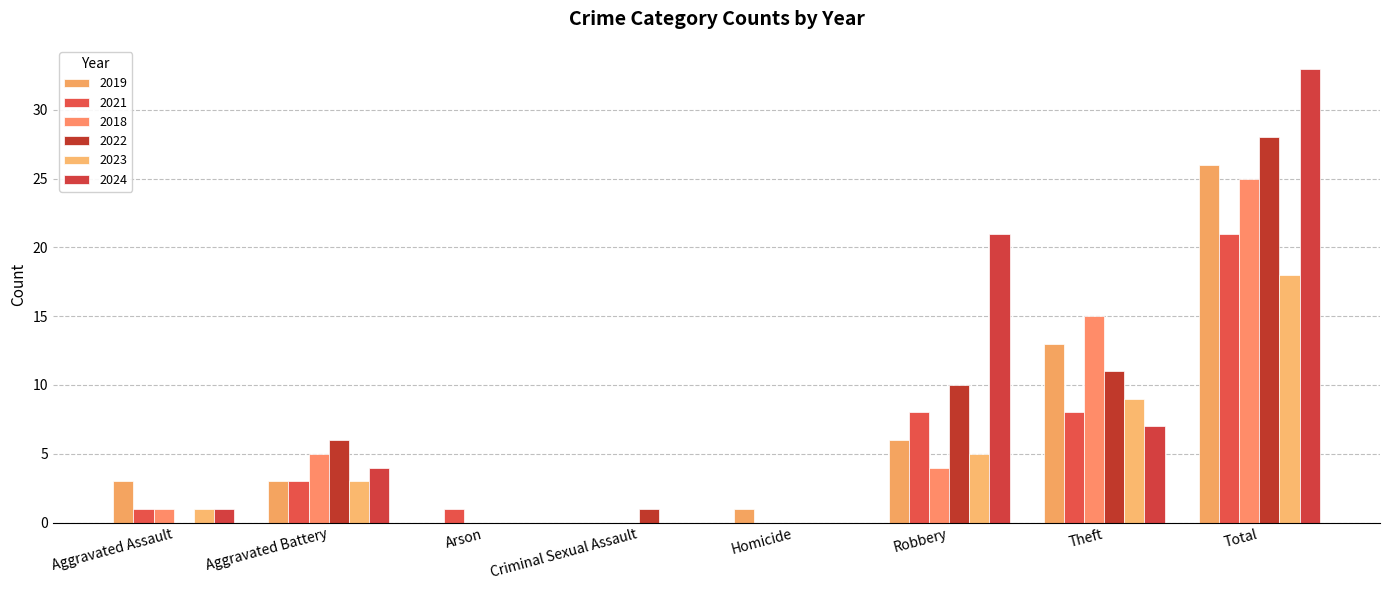

What is the label of the 4th bar from the left?

Criminal Sexual Assault